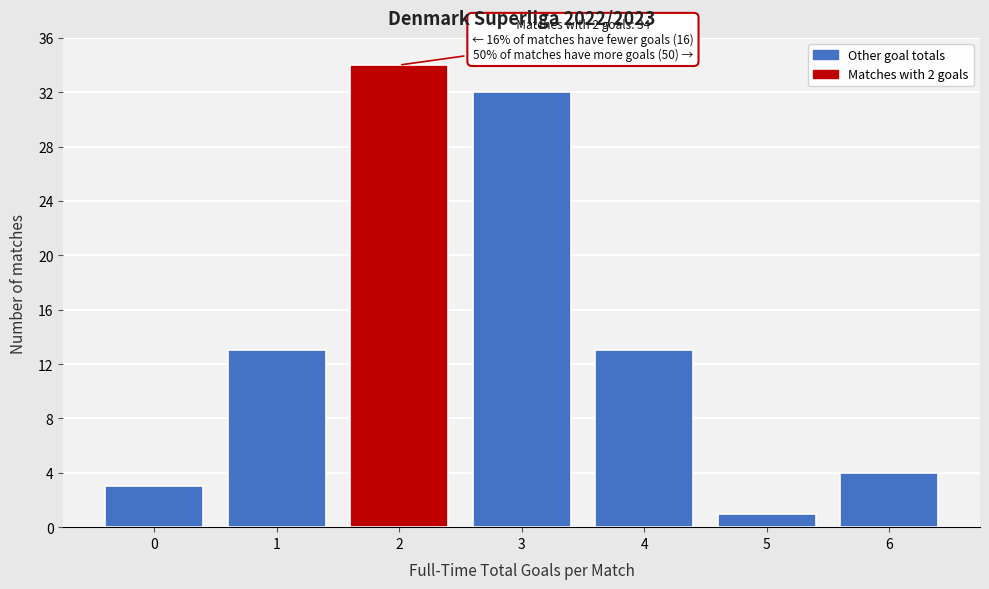

Reading left to right, what are all the values shown in this chart?

0=3	1=13	2=34	3=32	4=13	5=1	6=4